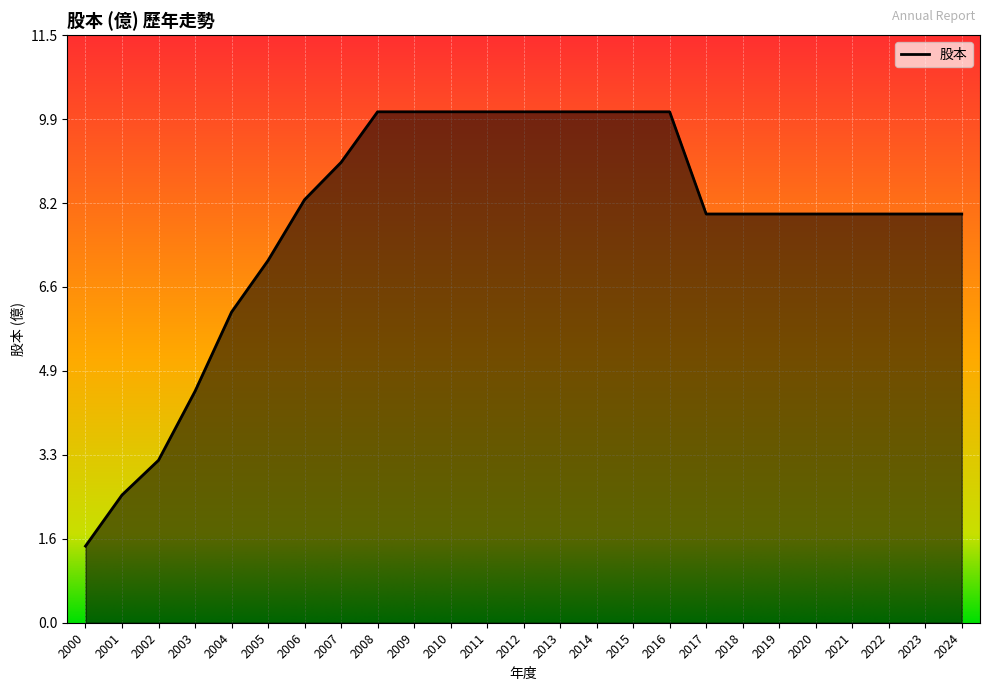

At which label is the value closest to 5?

2003